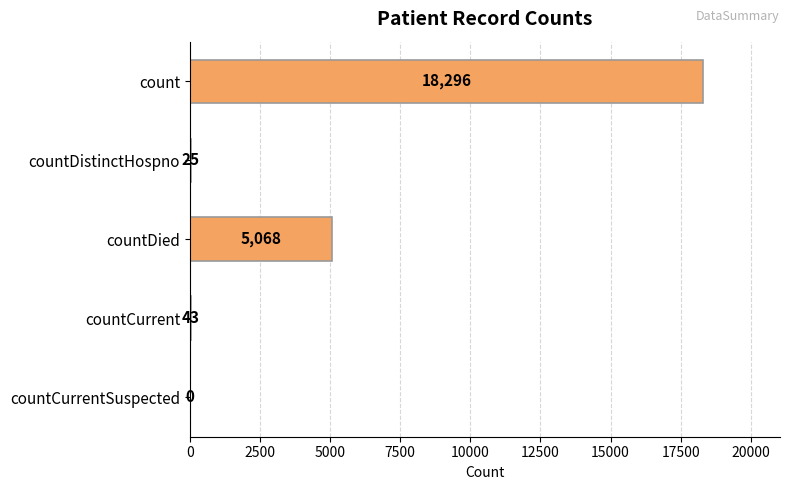

How many values are above zero?

4